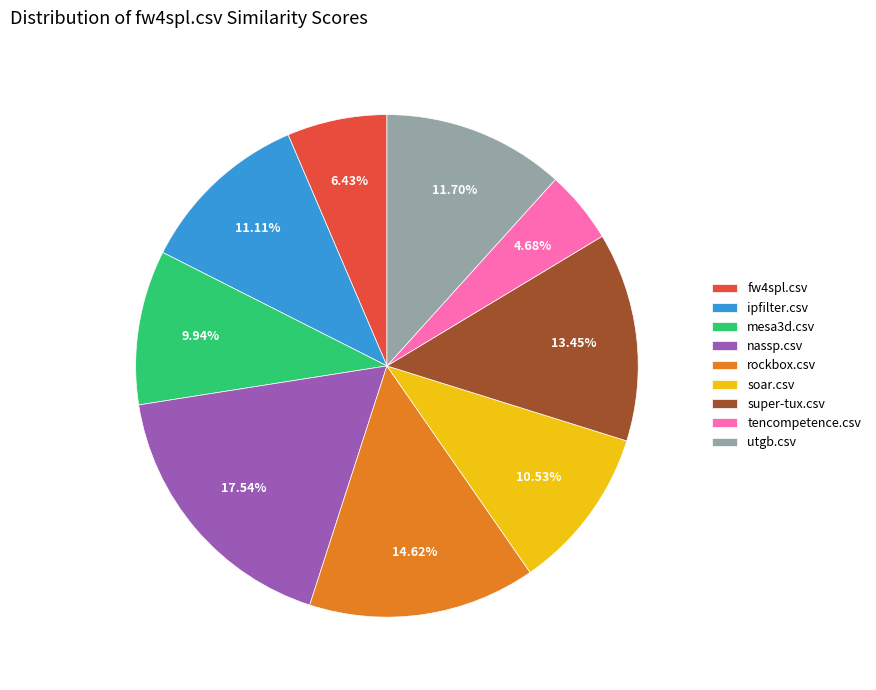

To the nearest percent, what is the difference between the mesa3d.csv and fw4spl.csv slice percentages?

4%